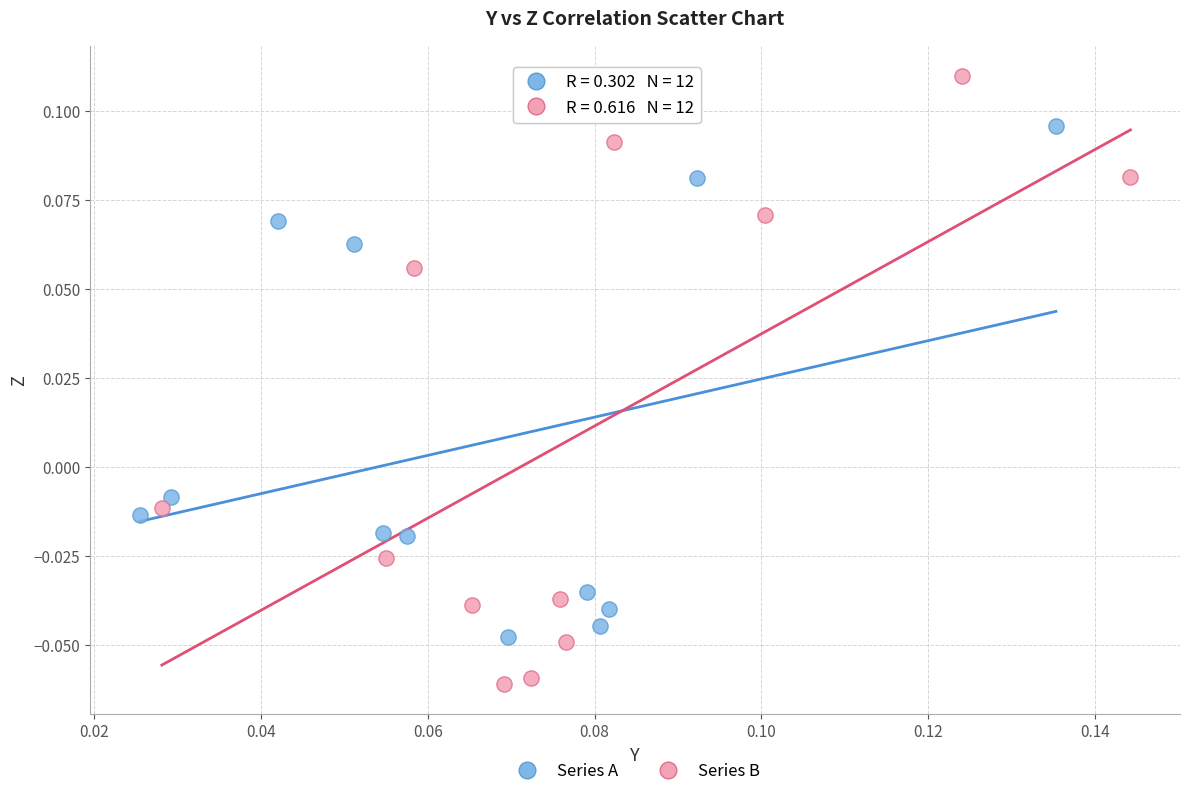

What are all the series names shown in the legend?

Series A, Series B